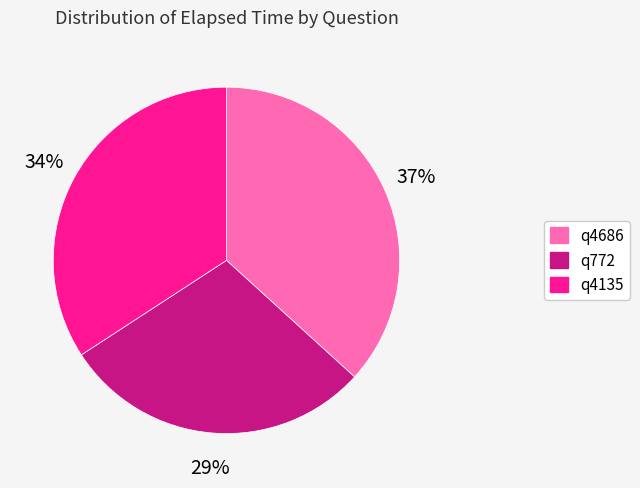

What percentage is the q4135 slice, to the nearest percent?

34%